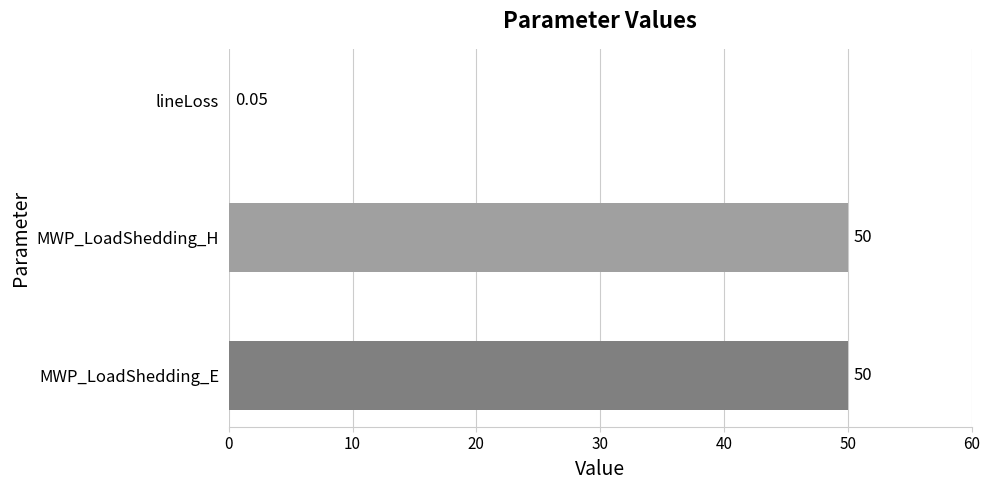

How many categories are shown in the chart?

3